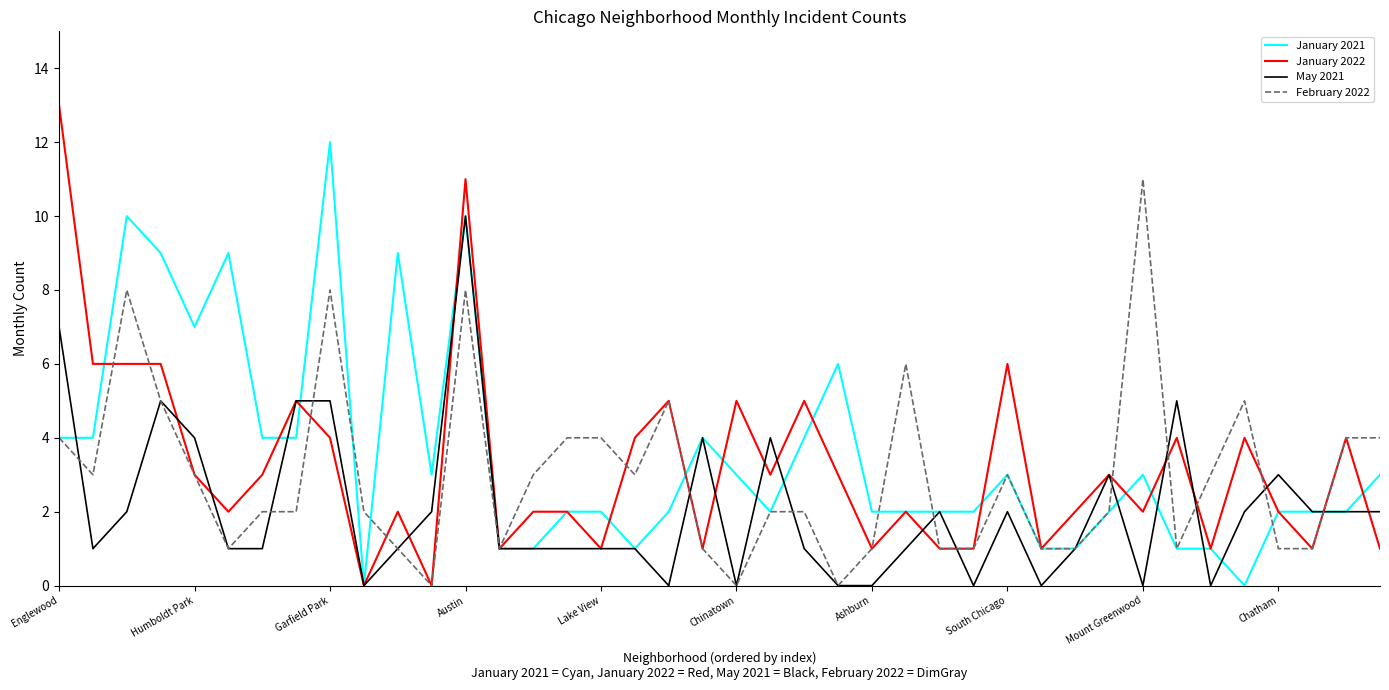

List the series in order of their peak value, highest first.

January 2022, January 2021, February 2022, May 2021